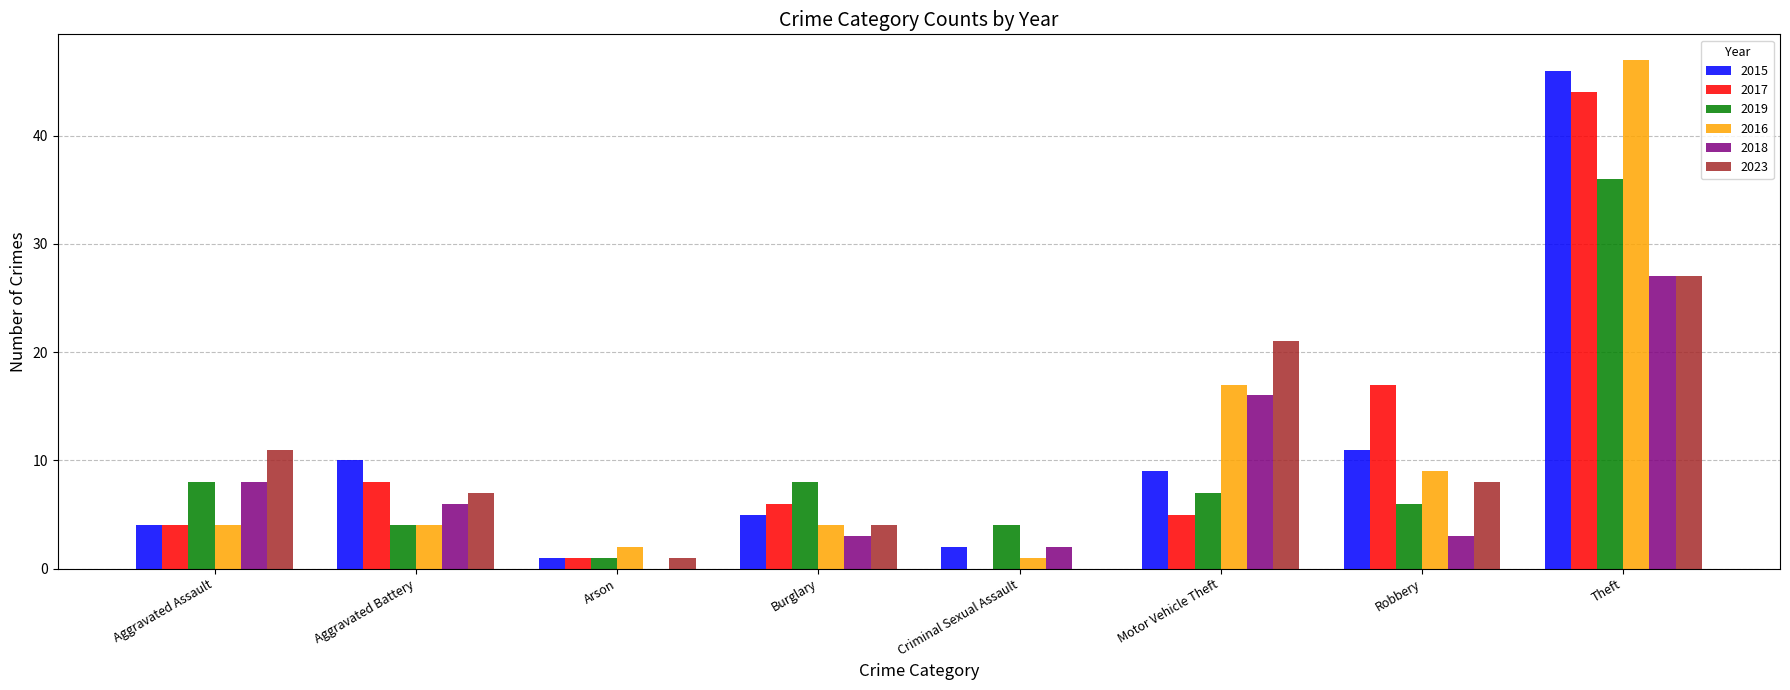

What is the difference between the 2015 values at Theft and Robbery?

35